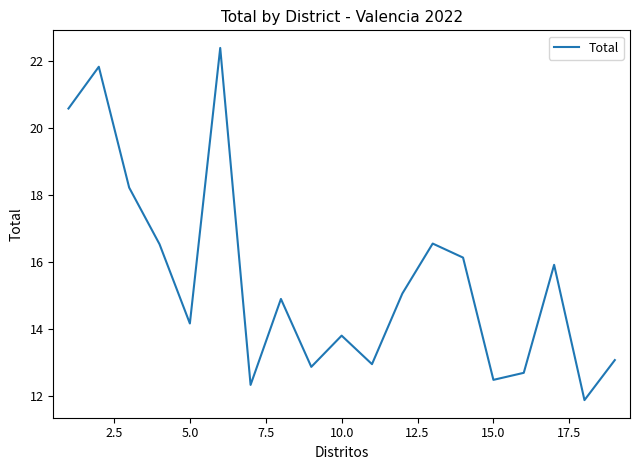

What is the minimum value shown in the chart?

11.9